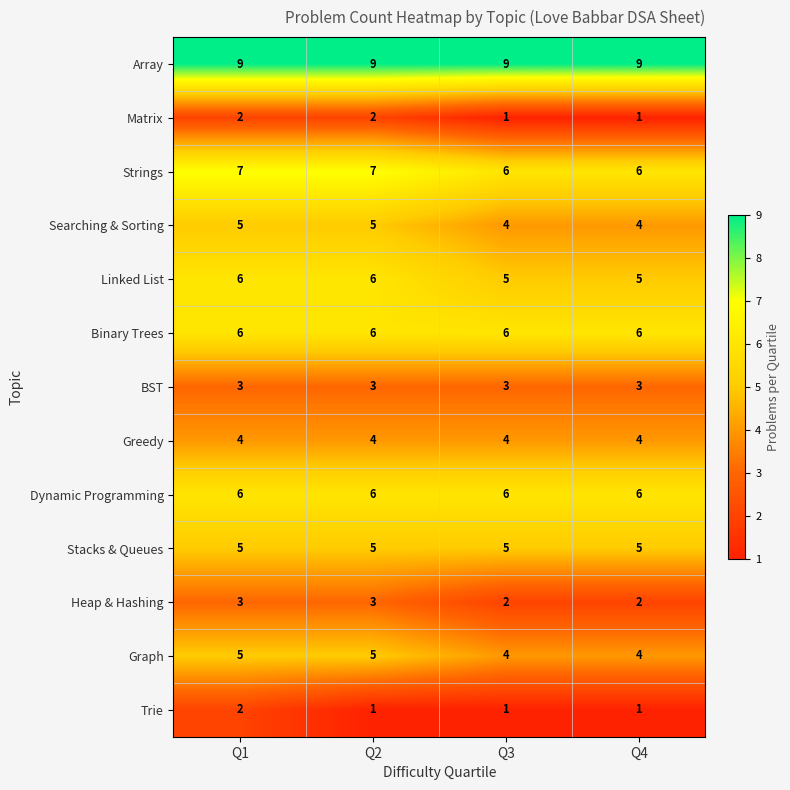

What is the average value of the Linked List series?

6